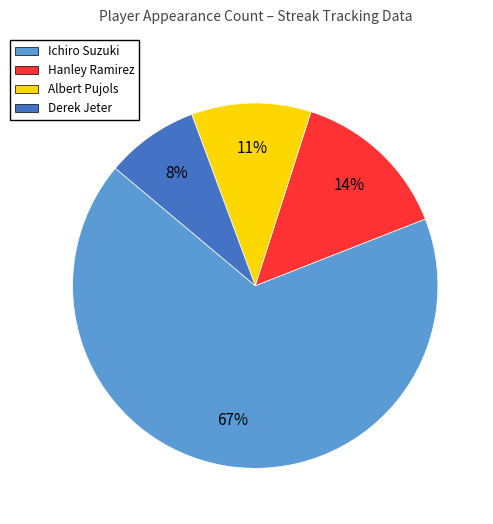

Which has a higher value, Hanley Ramirez or Ichiro Suzuki?

Ichiro Suzuki